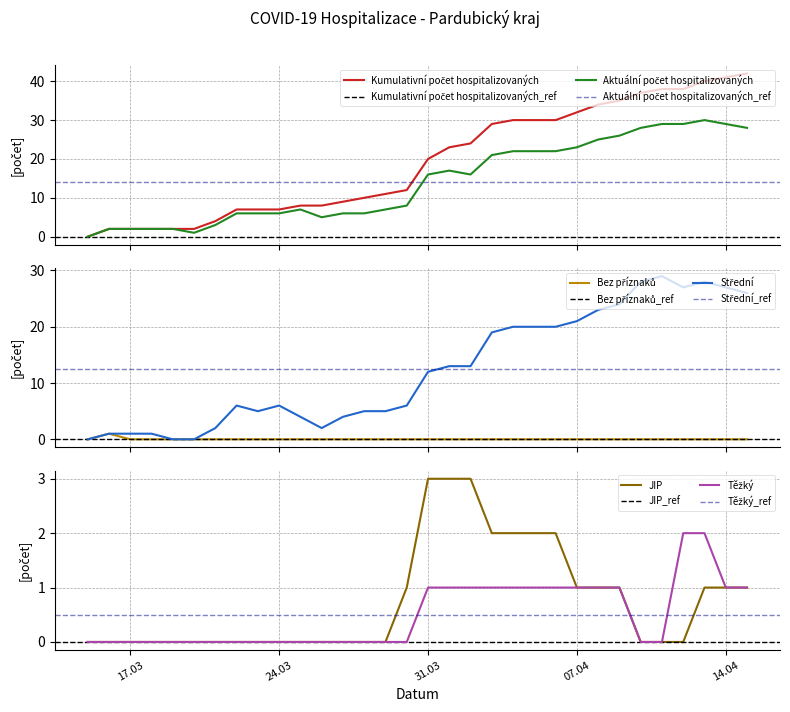

What is the highest value of the Těžký series?

2